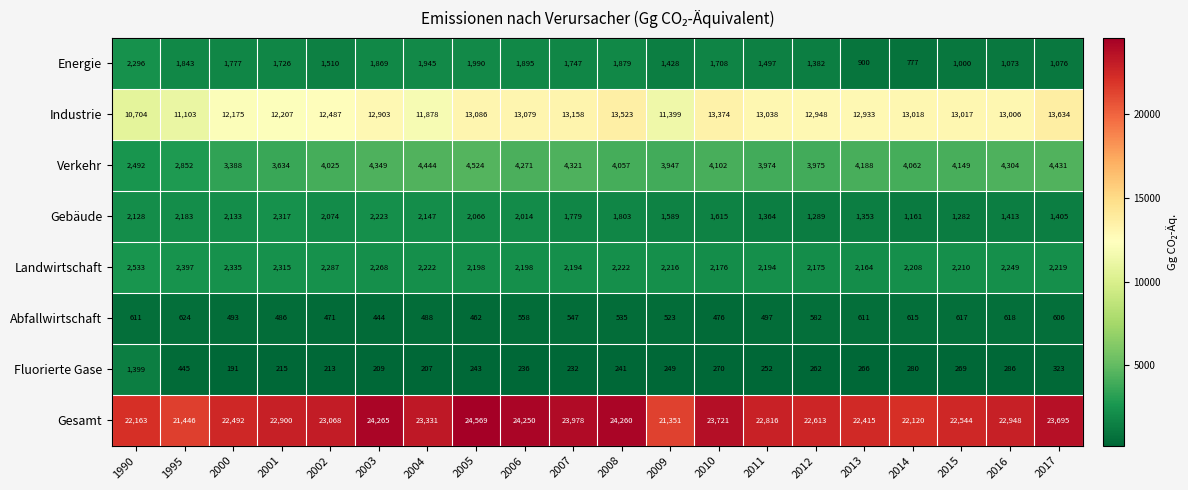

What is the spread (max minus min) of values at 2002?

22855